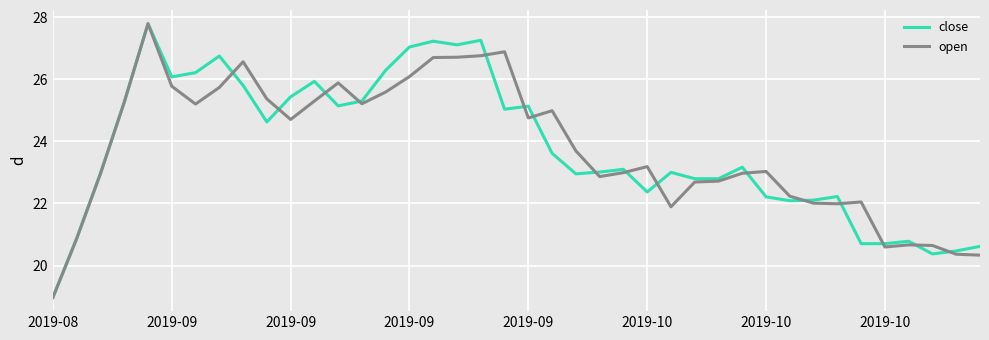

What is the lowest value of the open series?

19.0